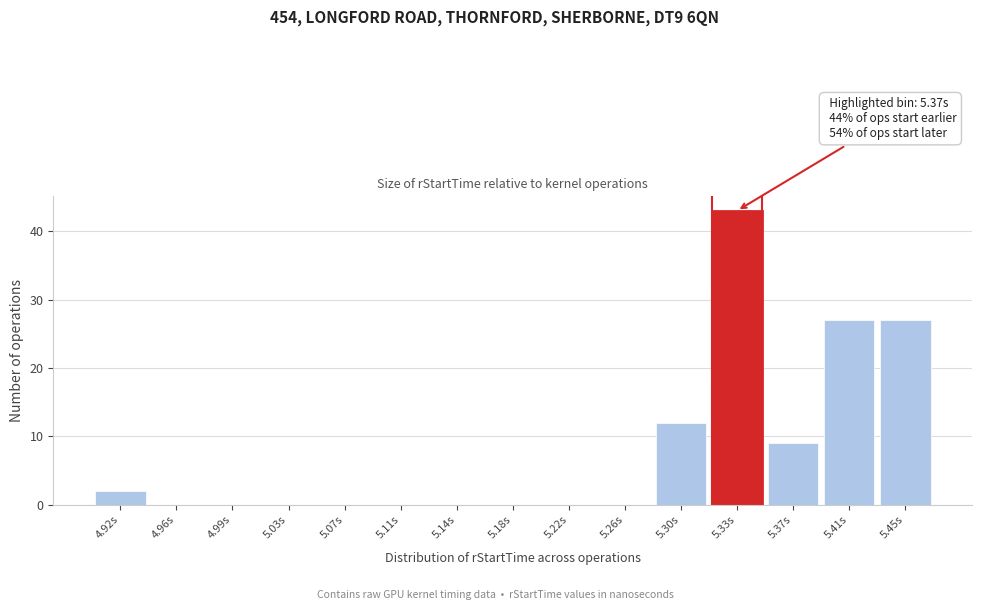

Reading left to right, list all the values displayed in this chart.

4.92s=2	4.96s=0	4.99s=0	5.03s=0	5.07s=0	5.11s=0	5.14s=0	5.18s=0	5.22s=0	5.26s=0	5.30s=12	5.33s=43	5.37s=9	5.41s=27	5.45s=27